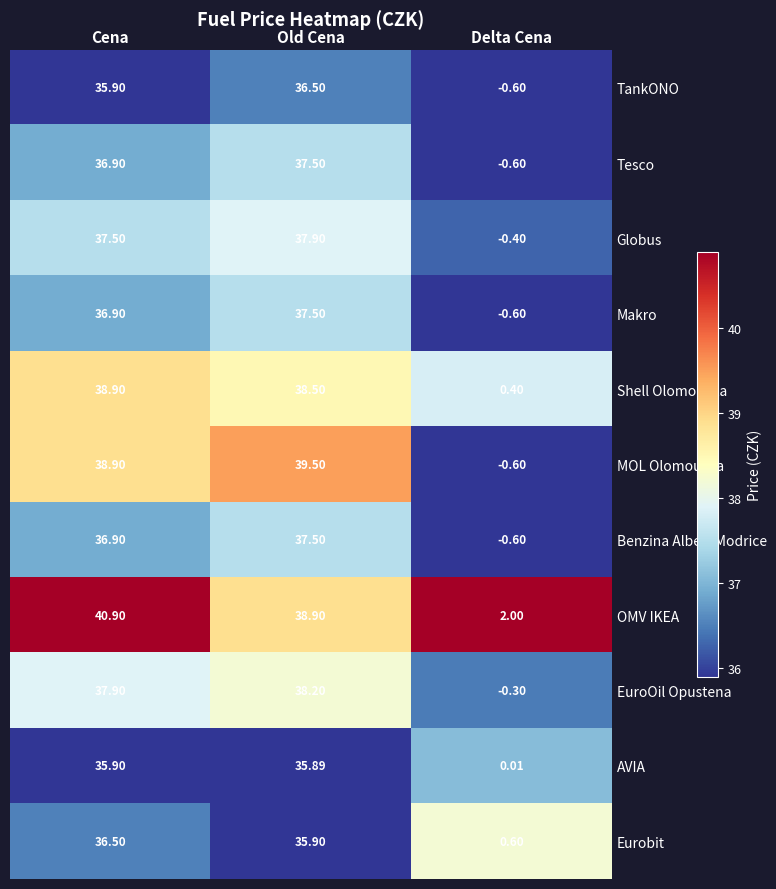

Where is OMV IKEA nearest to the value 21?

Old Cena